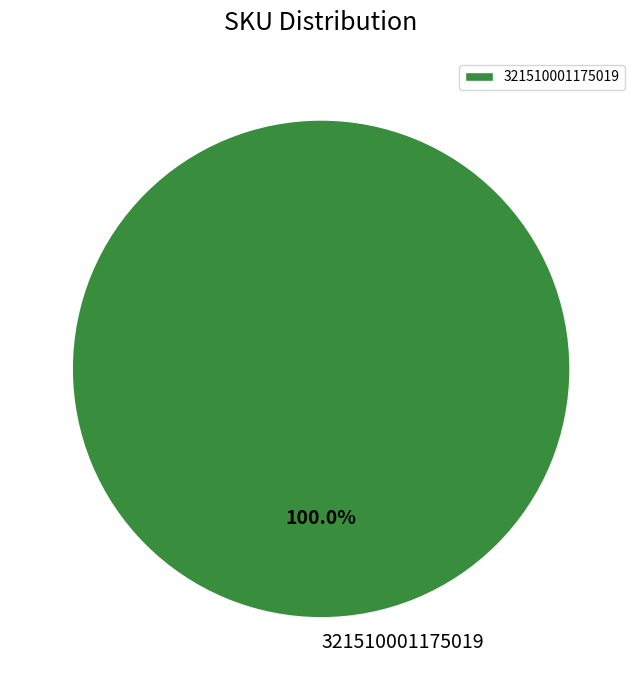

Rank the categories by value from highest to lowest.

321510001175019